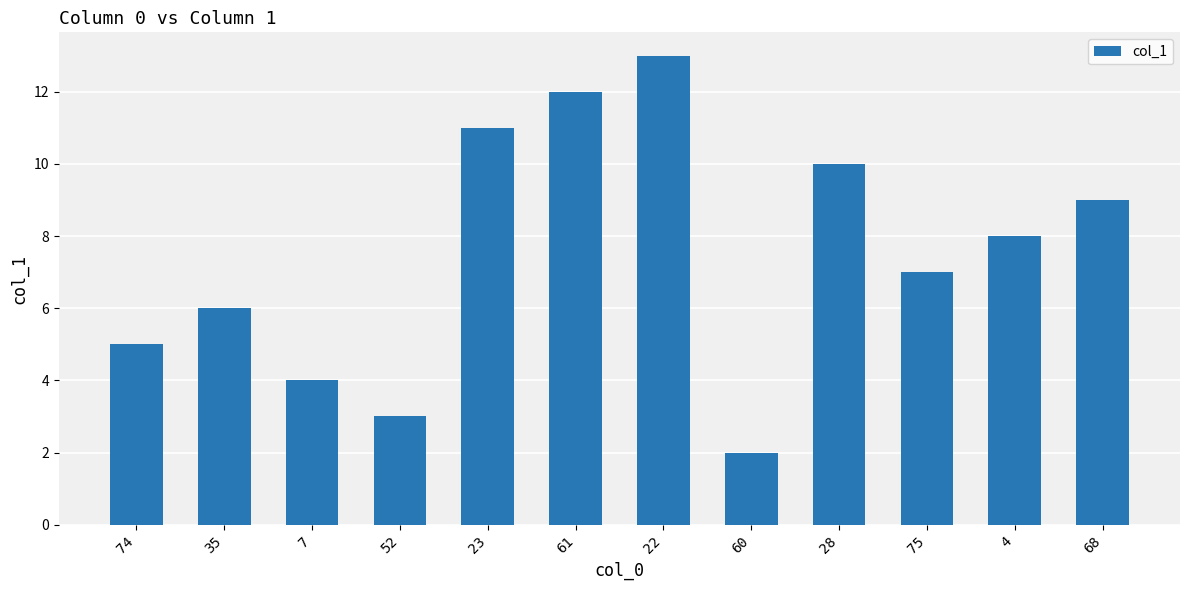

What is the value of the 9th bar from the left?

10.0